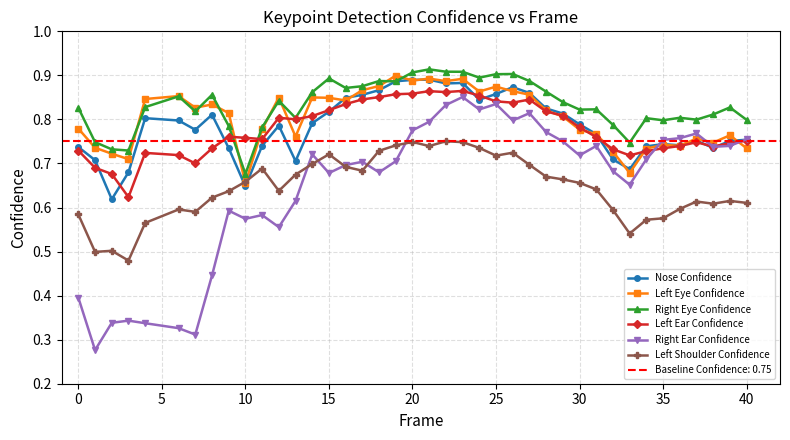

True or false: Right Eye Confidence has a value of 0.3 at 15.

False